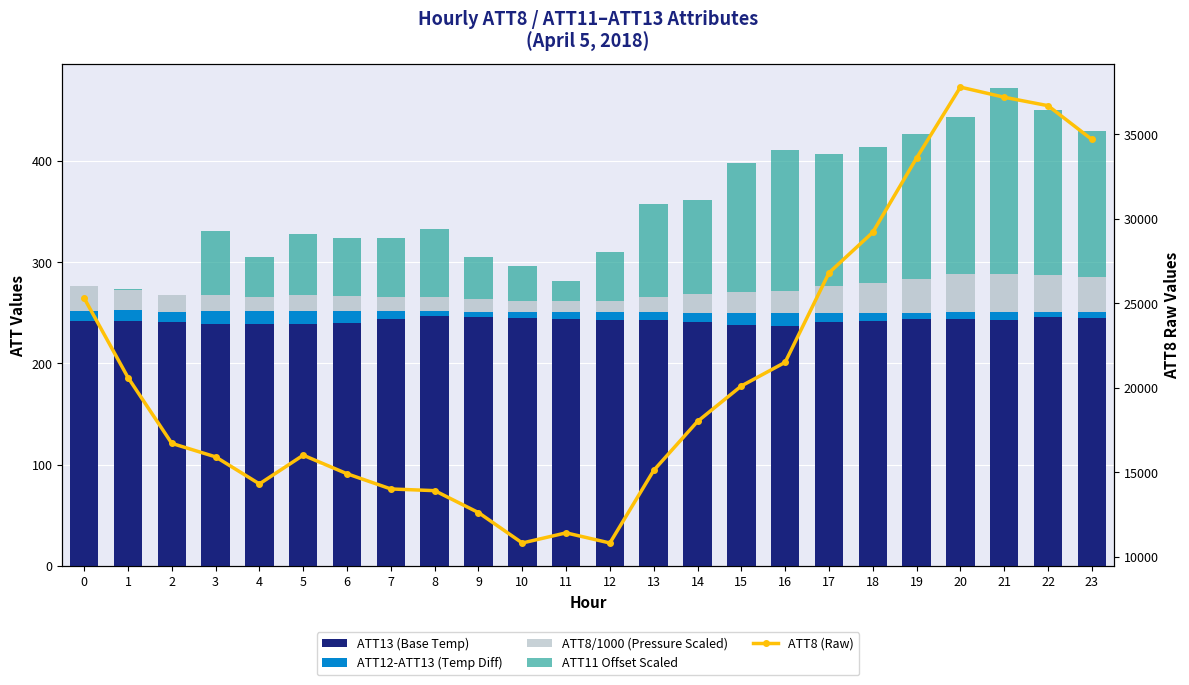

The value of ATT8 (Raw) at 10 is 15930.2. True or false?

False